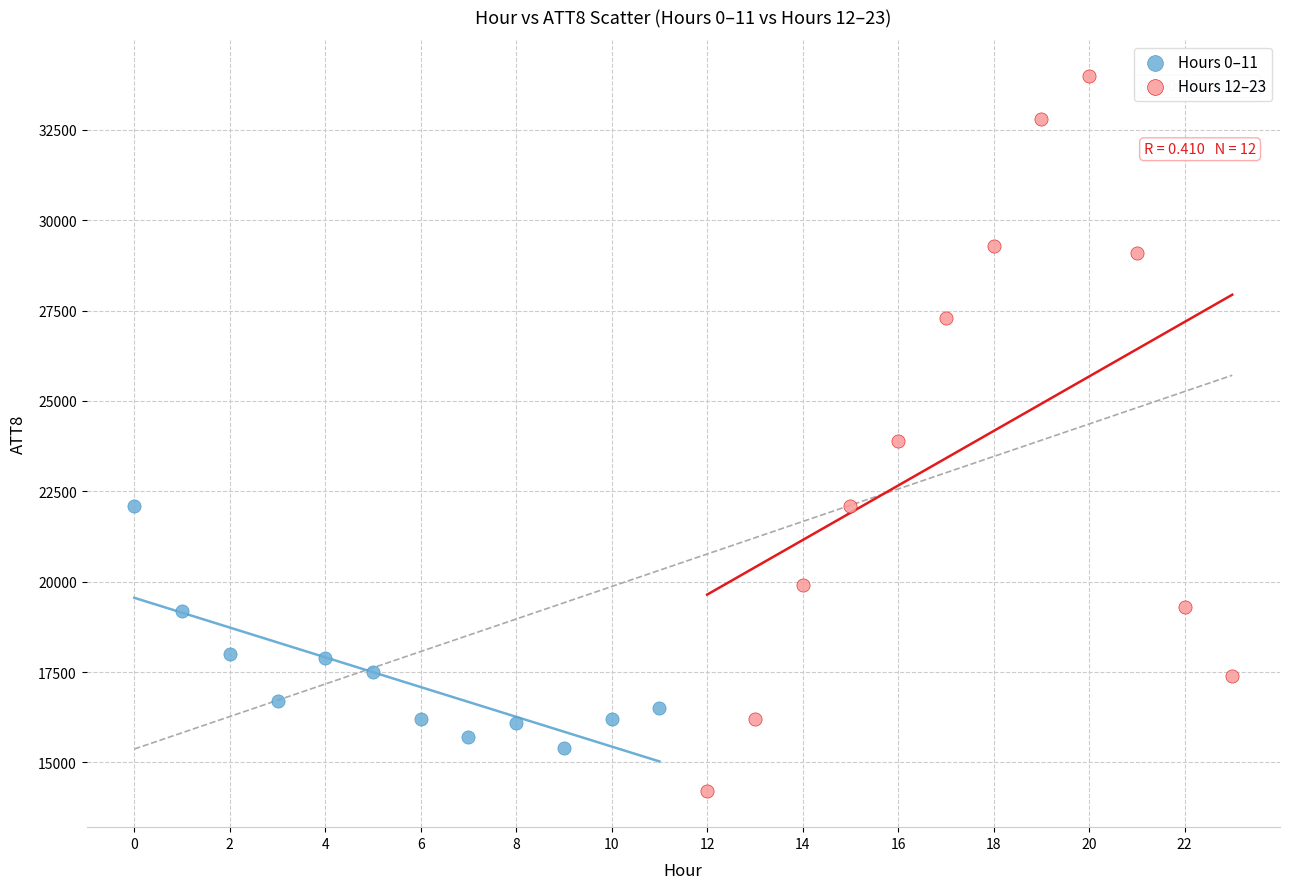

Which series reaches the minimum Y coordinate?

Hours 12–23